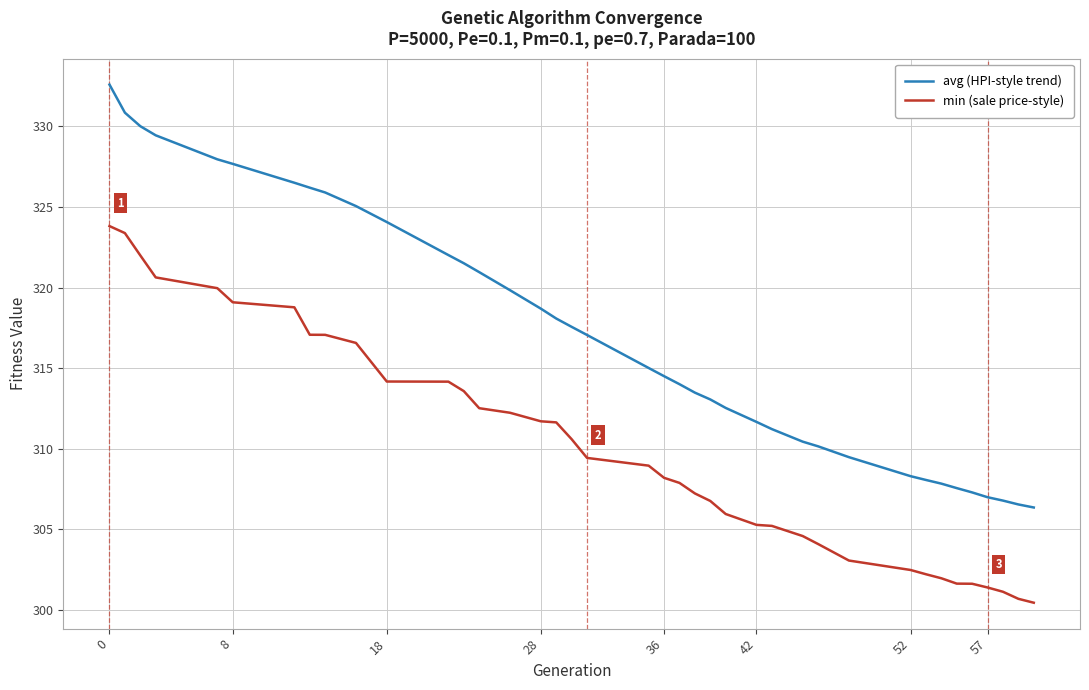

True or false: avg (HPI-style trend) and min (sale price-style) intersect in this chart.

False